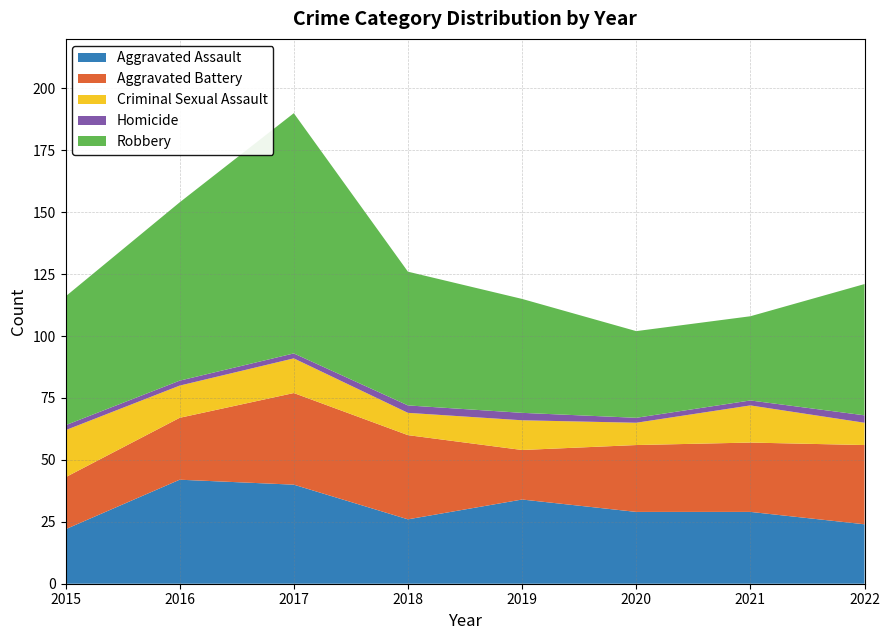

Which series changed the most between 2020 and 2022?

Robbery